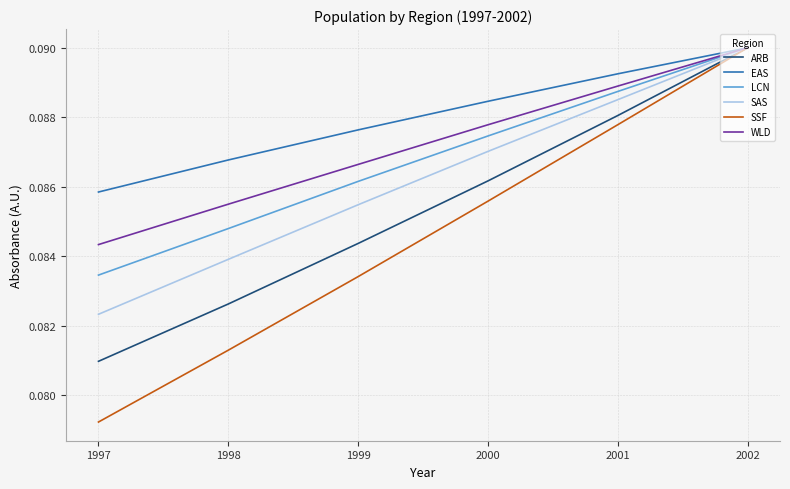

Is the value of WLD at 2002 greater than the value of LCN at 2001?

Yes